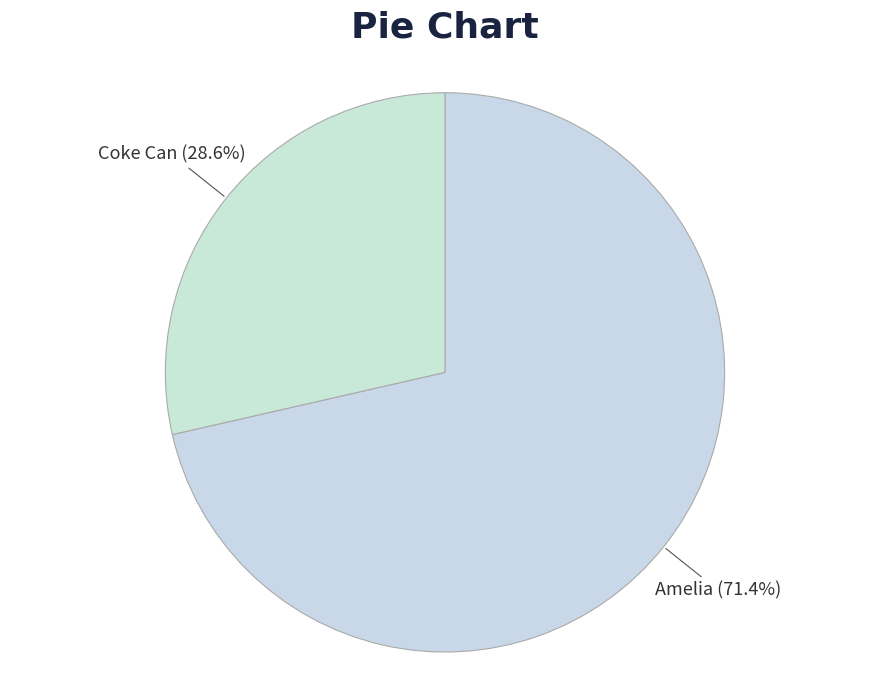

The Coke Can slice represents 29% of the pie. True or false?

True